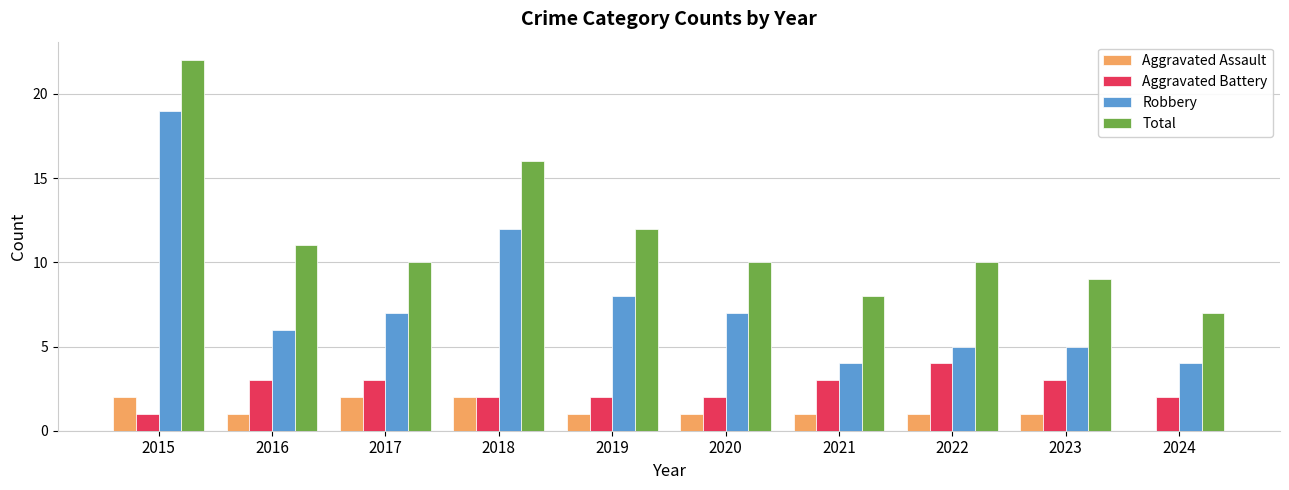

How many values in Aggravated Assault are above zero?

9